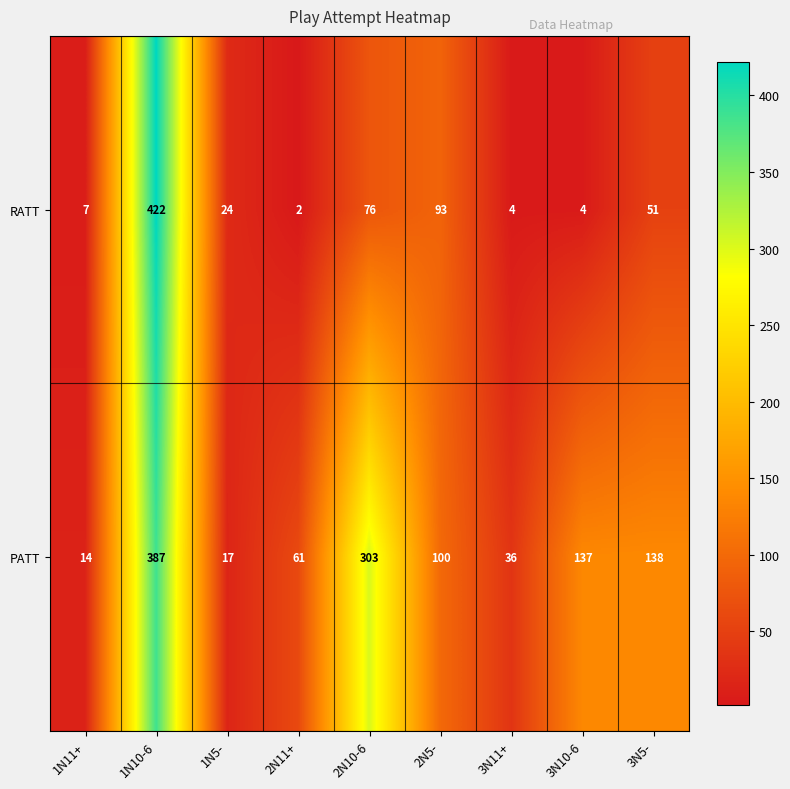

How many categories are shown in the chart?

9